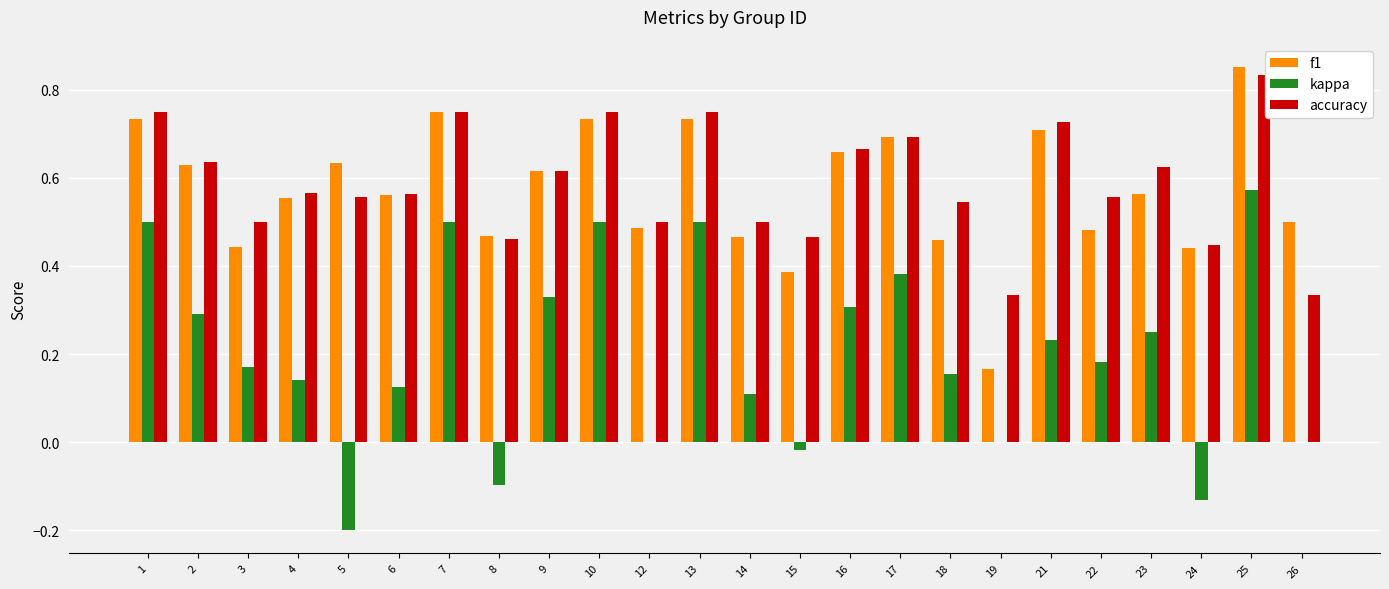

Count the number of categories in the chart.

24